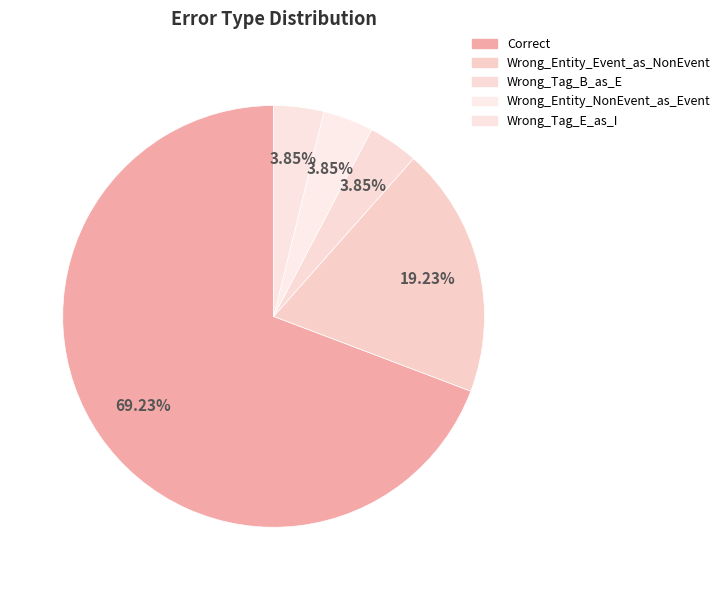

Which has a higher value, Wrong_Entity_Event_as_NonEvent or Wrong_Tag_B_as_E?

Wrong_Entity_Event_as_NonEvent